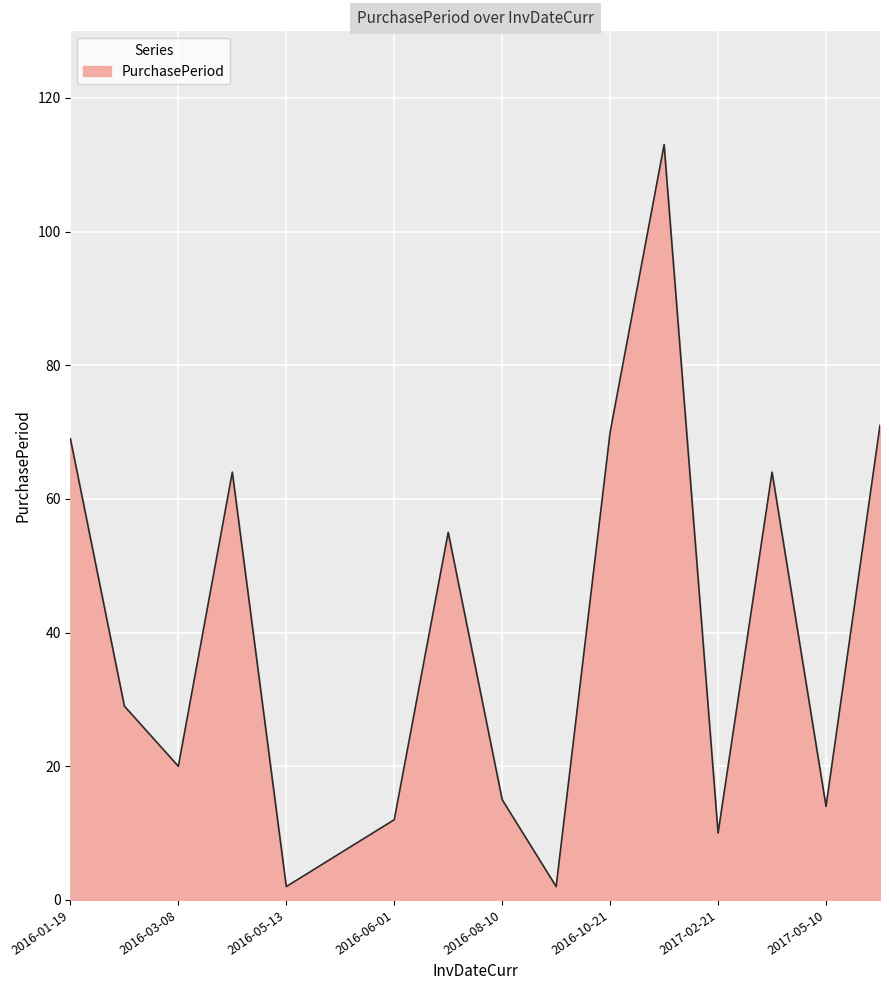

What is the difference between the maximum and minimum values?

111